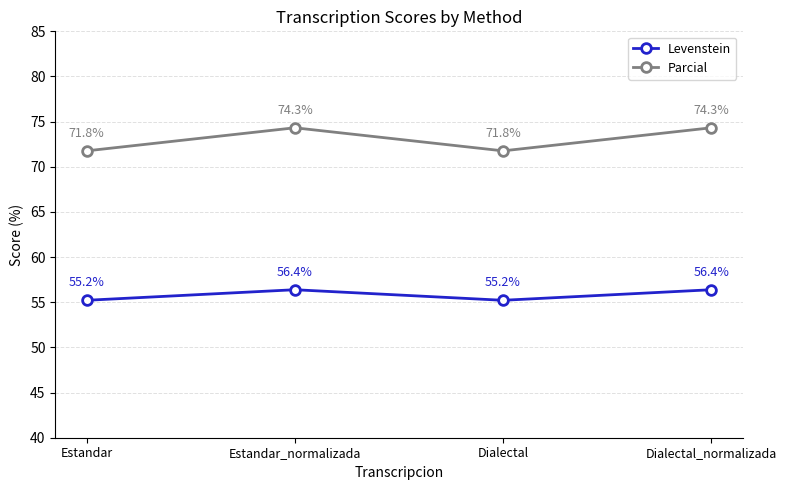

What is the spread (max minus min) of values at Estandar_normalizada?

17.9